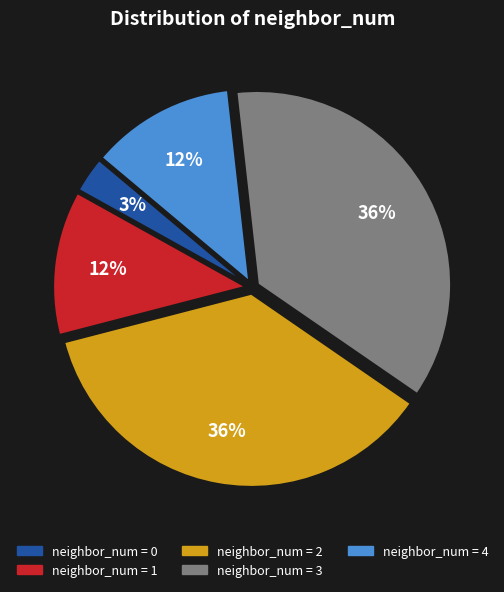

To the nearest percent, what is the average slice percentage?

20%